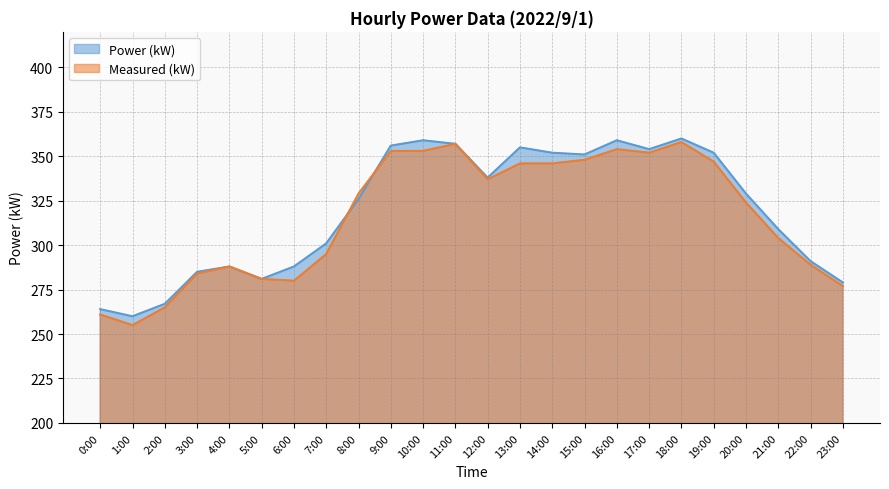

Reading right to left, extract all data points from this chart.

Power (kW): 23:00=279	22:00=291	21:00=309	20:00=329	19:00=352	18:00=360	17:00=354	16:00=359	15:00=351	14:00=352	13:00=355	12:00=338	11:00=357	10:00=359	9:00=356	8:00=326	7:00=301	6:00=288	5:00=281	4:00=288	3:00=285	2:00=267	1:00=260	0:00=264
Measured (kW): 23:00=277	22:00=289	21:00=304	20:00=324	19:00=347	18:00=358	17:00=352	16:00=354	15:00=348	14:00=346	13:00=346	12:00=337	11:00=357	10:00=353	9:00=353	8:00=329	7:00=295	6:00=280	5:00=281	4:00=288	3:00=284	2:00=265	1:00=255	0:00=261